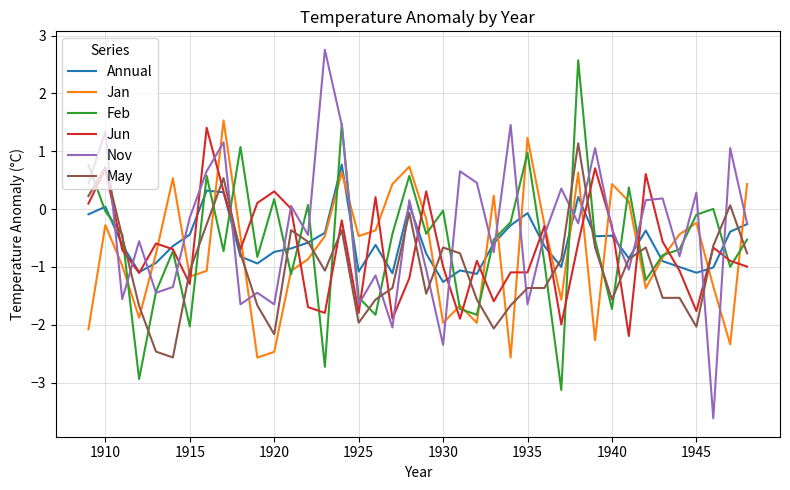

Which series has the largest range (max minus min)?

Nov